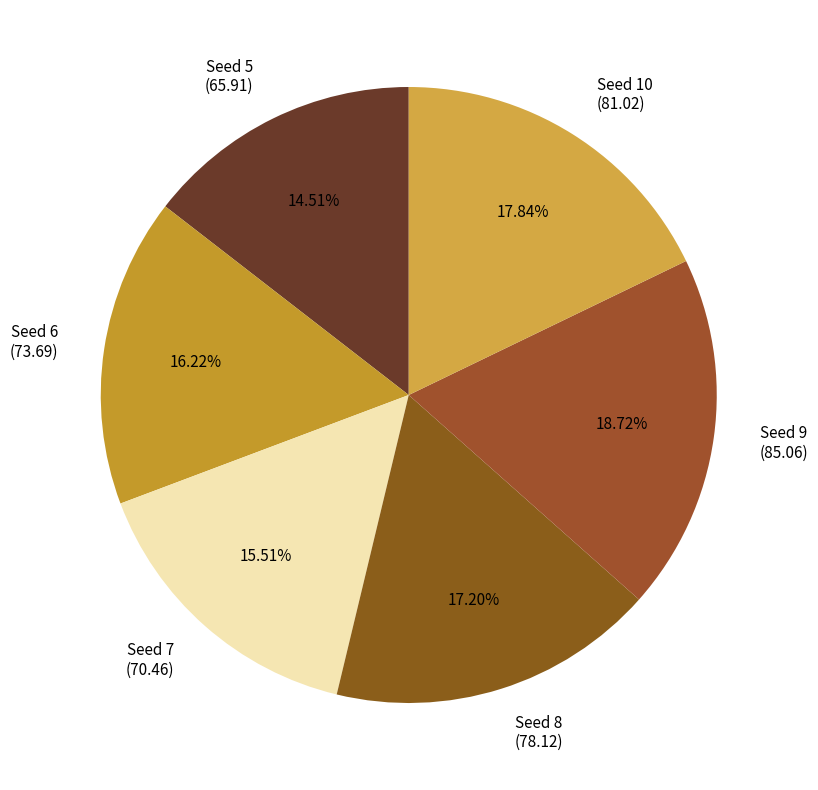

Rank the categories by value from highest to lowest.

Seed 9 (85.06), Seed 10 (81.02), Seed 8 (78.12), Seed 6 (73.69), Seed 7 (70.46), Seed 5 (65.91)